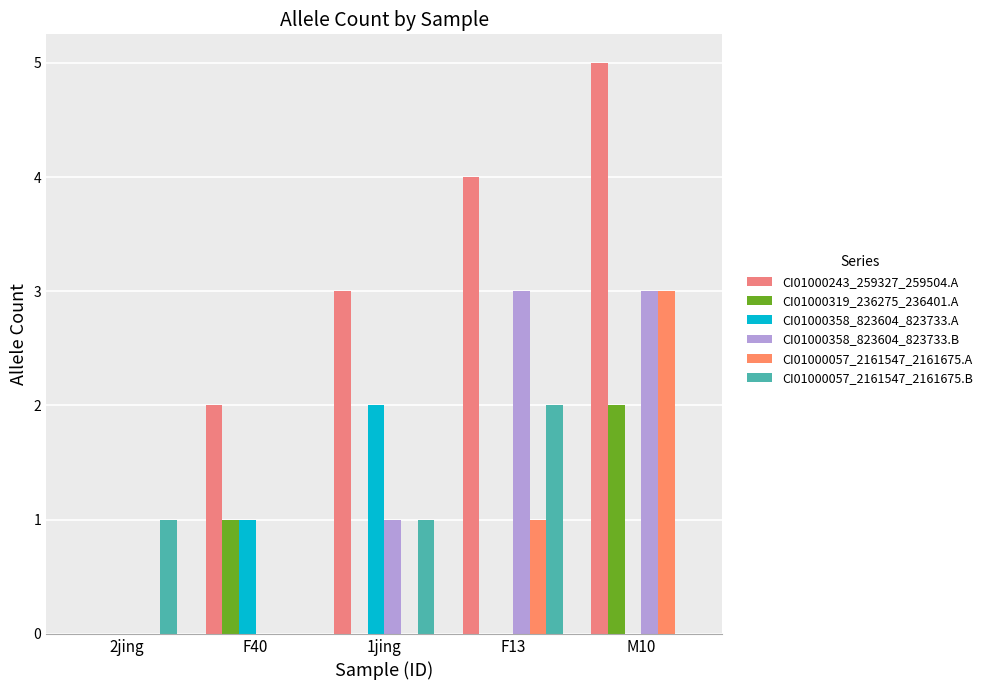

How many groups of bars are there?

5